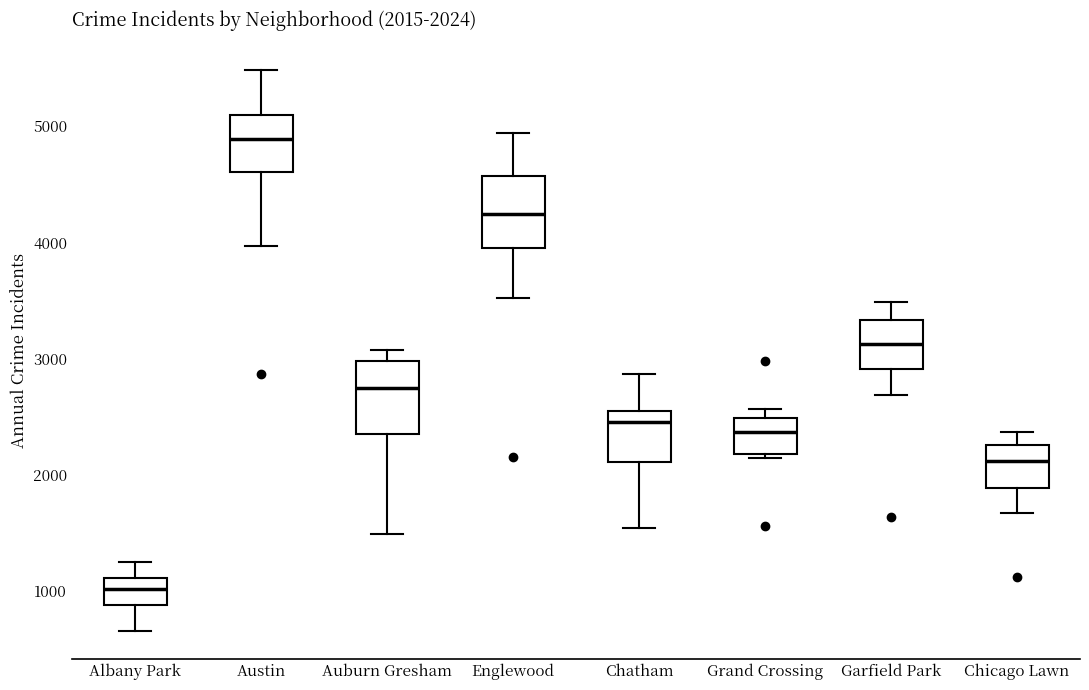

Which box has the lowest median line?

Albany Park